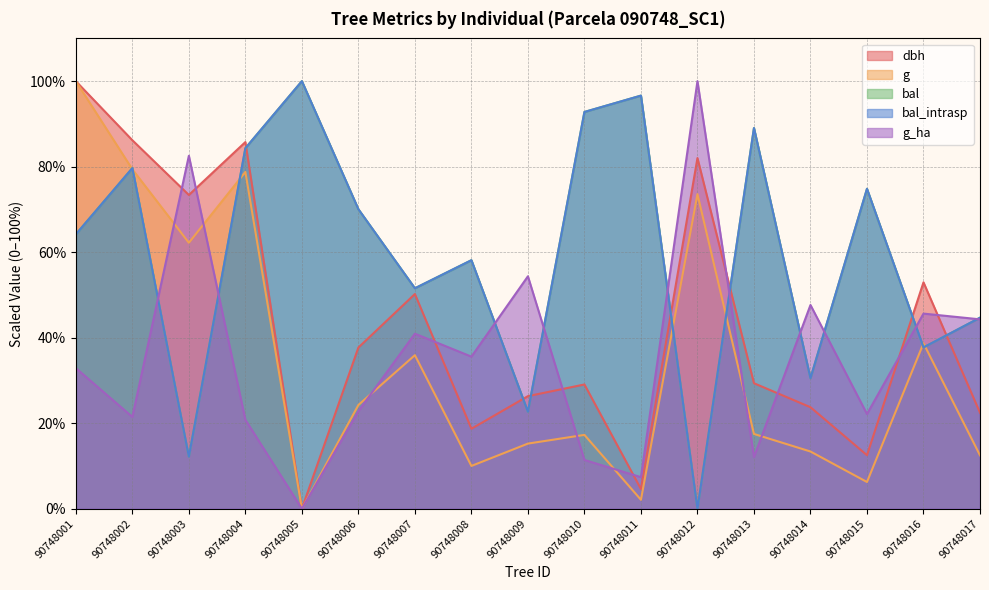

Which label corresponds to the smallest value in the chart?

90748005